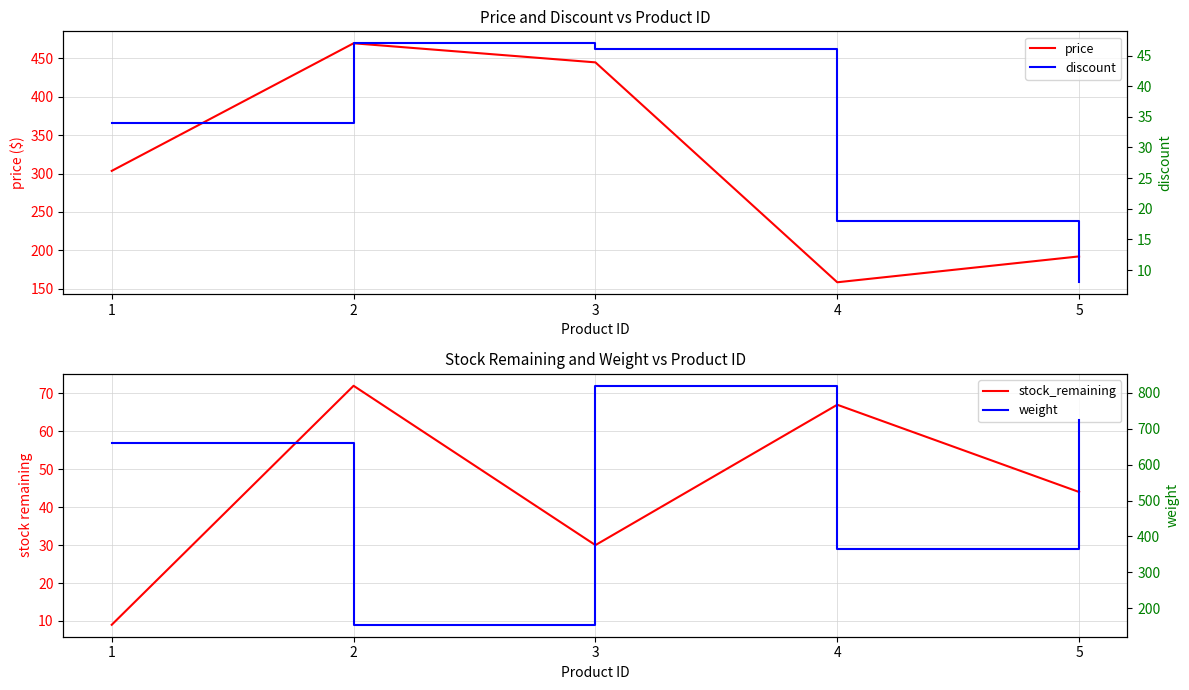

What is the total value across all series at 2?

742.6